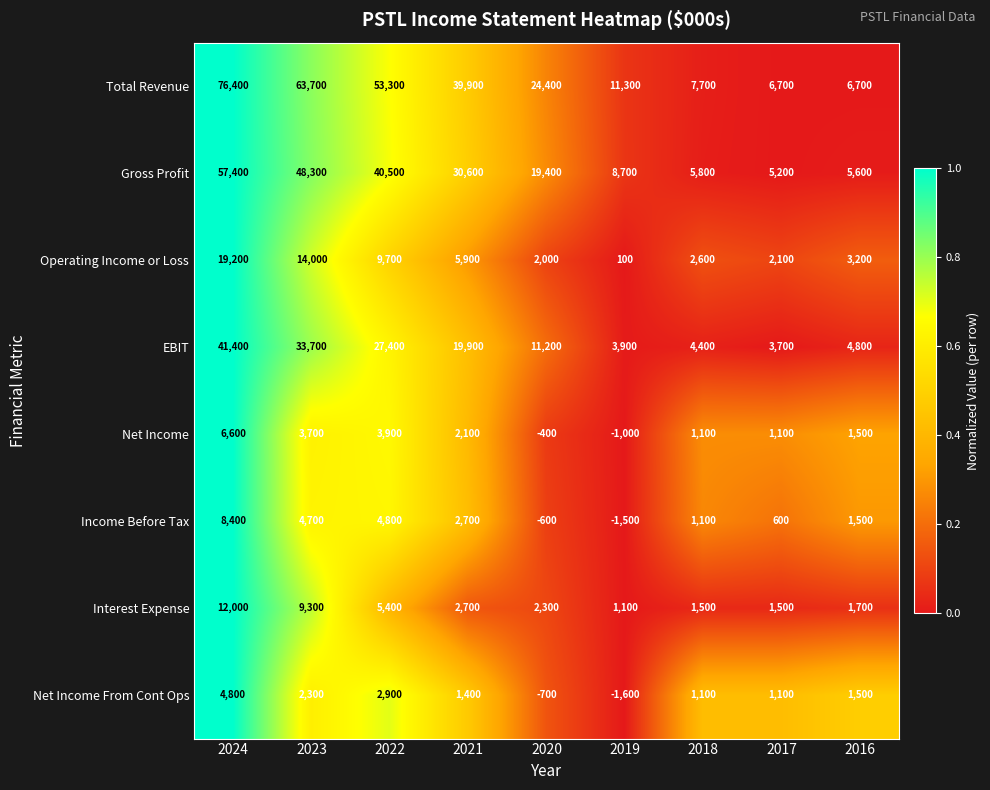

The Interest Expense series shows 3871 at 2024. True or false?

False